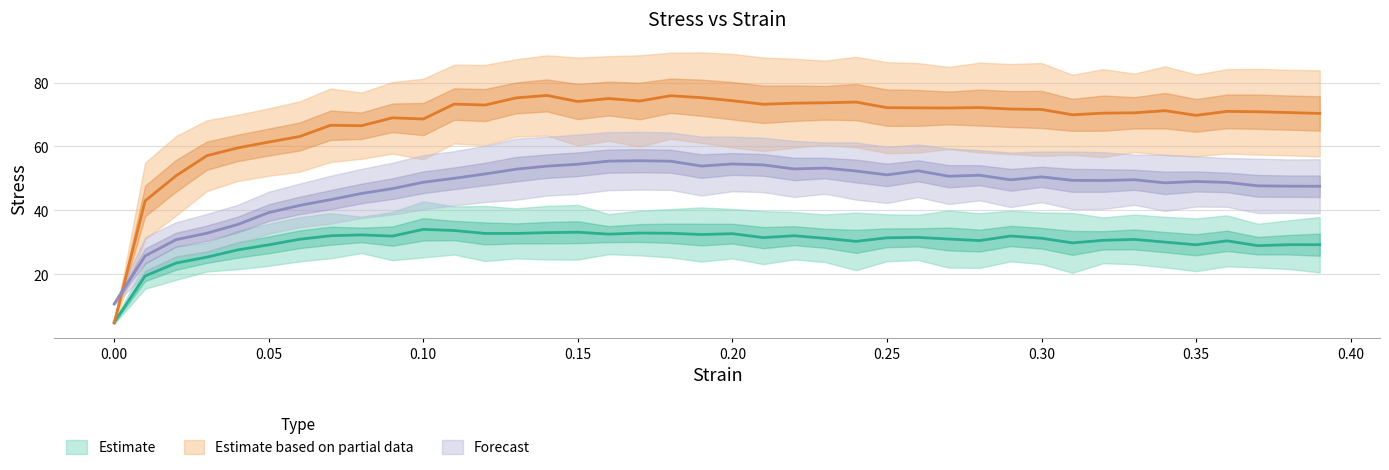

What is the sum of the stress3 values at 0.15 and 0.36?

145.1